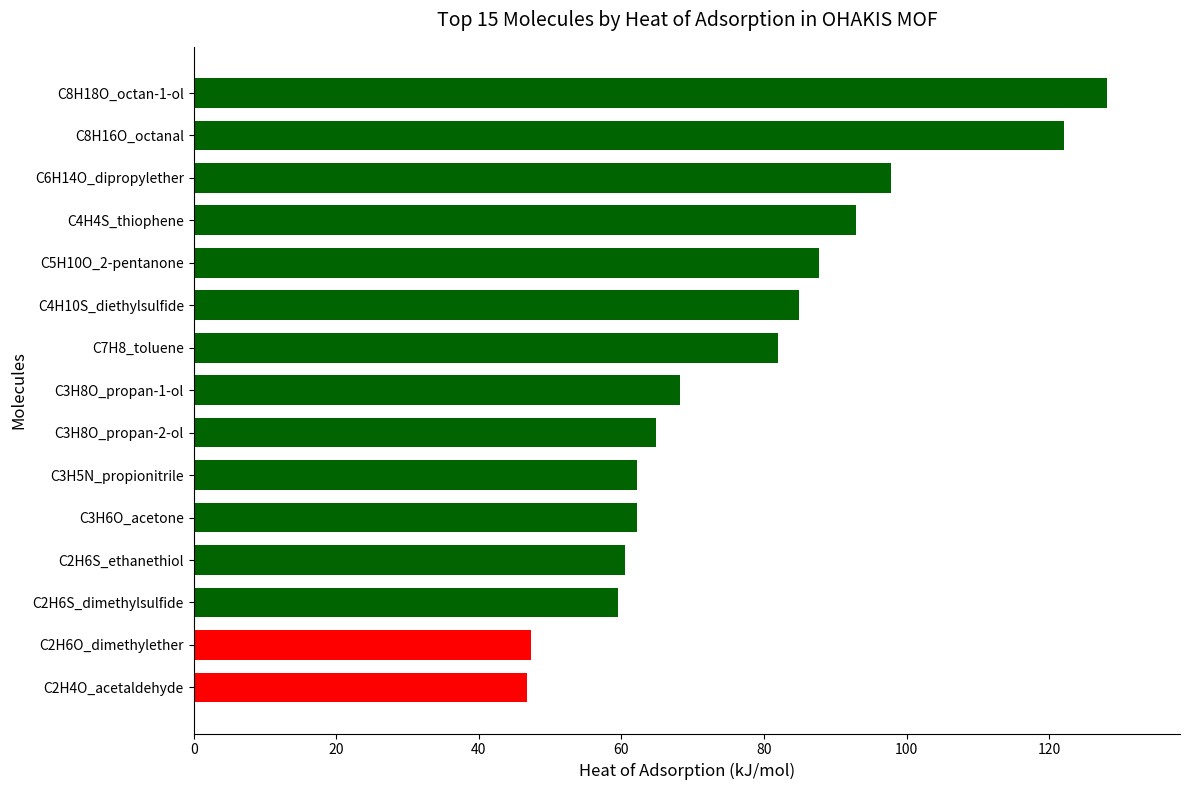

The value at C2H4O_acetaldehyde is 46.8. True or false?

True